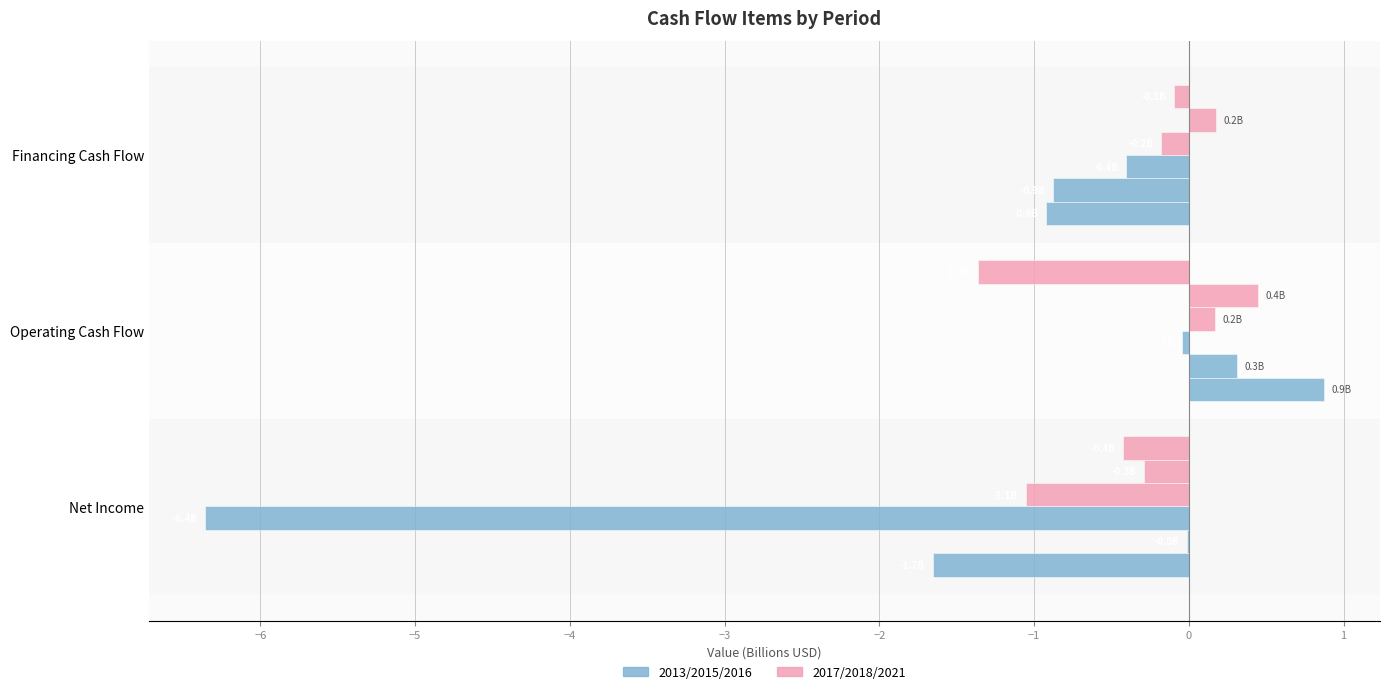

Reading right to left, list all the values displayed in this chart.

2017-12-31: Financing Cash Flow=-0.9	Operating Cash Flow=0.9	Net Income=-1.7
2018-12-31: Financing Cash Flow=-0.9	Operating Cash Flow=0.3	Net Income=-0.0
2015-12-31: Financing Cash Flow=-0.4	Operating Cash Flow=-0.0	Net Income=-6.4
2016-12-31: Financing Cash Flow=-0.2	Operating Cash Flow=0.2	Net Income=-1.1
2013-12-31: Financing Cash Flow=0.2	Operating Cash Flow=0.4	Net Income=-0.3
2021-12-31: Financing Cash Flow=-0.1	Operating Cash Flow=-1.4	Net Income=-0.4